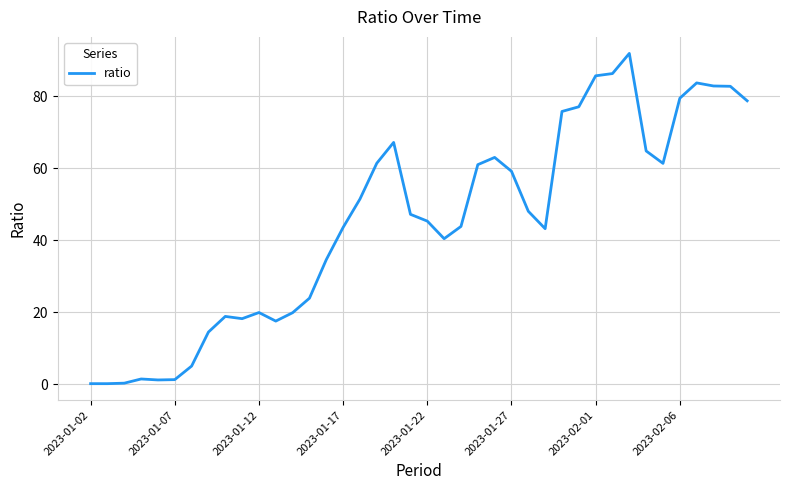

What is the maximum value shown in the chart?

91.9